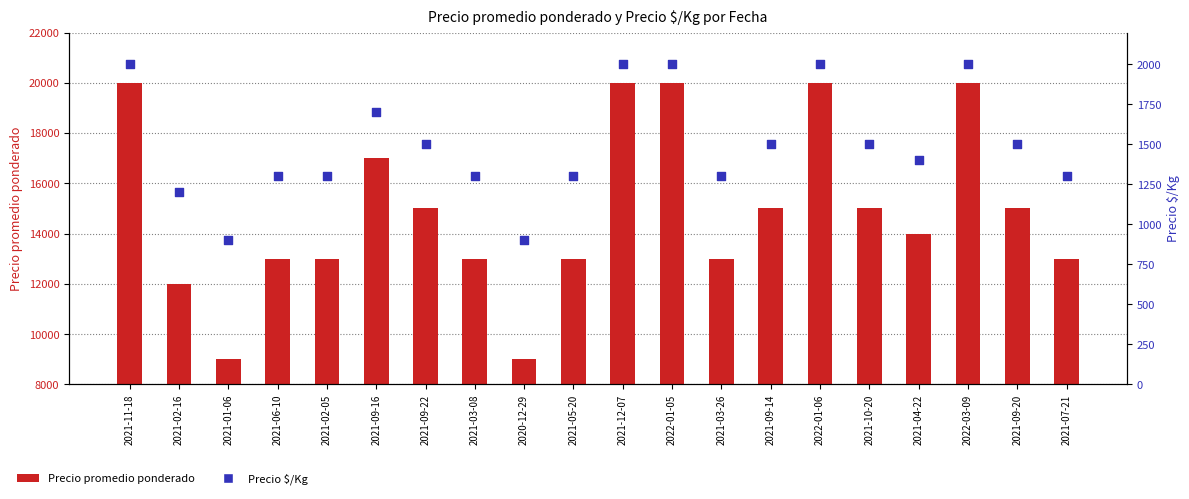

Which series contains the highest Y value?

Precio promedio ponderado